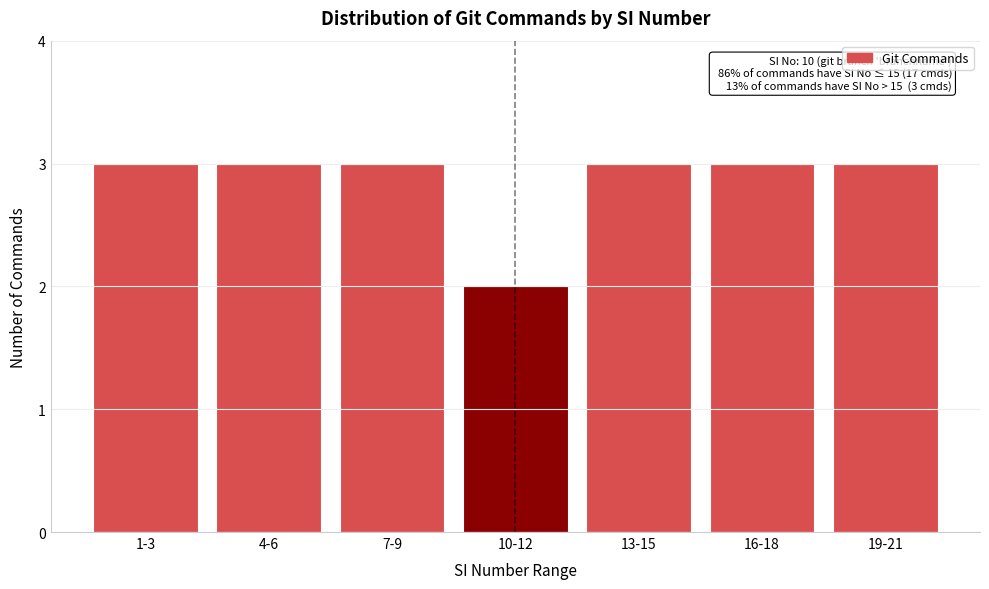

Reading left to right, transcribe all the data shown in this chart.

1-3=3	4-6=3	7-9=3	10-12=2	13-15=3	16-18=3	19-21=3